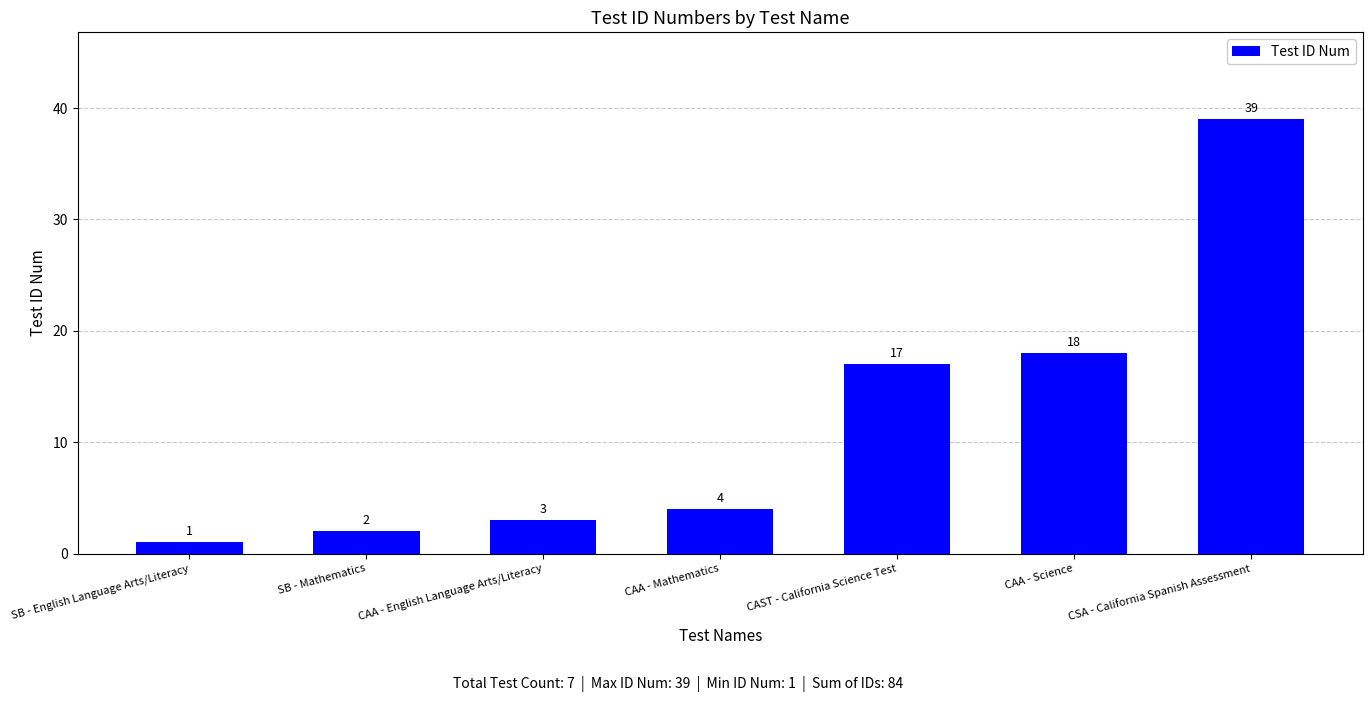

What position from the right is CAA - Science?

2